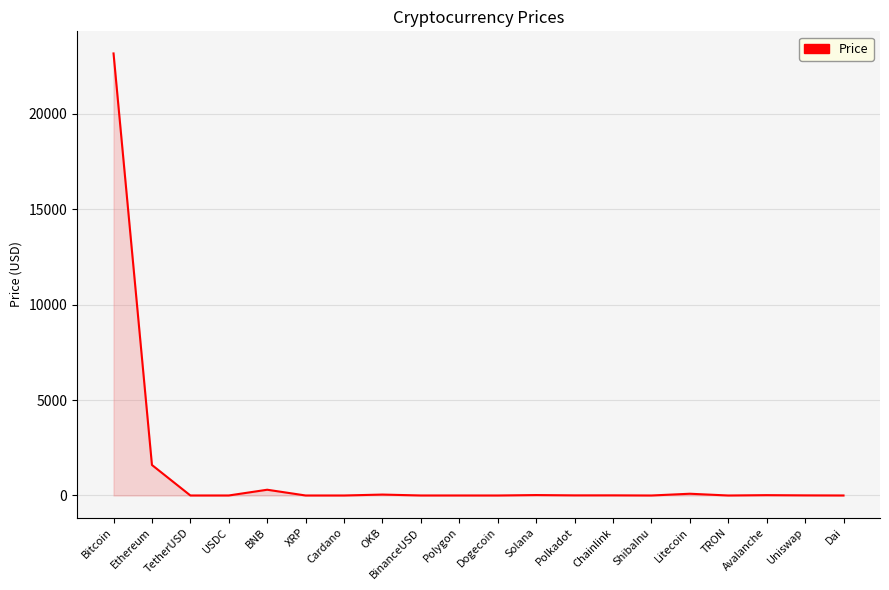

Which category has the highest value across all series?

Bitcoin